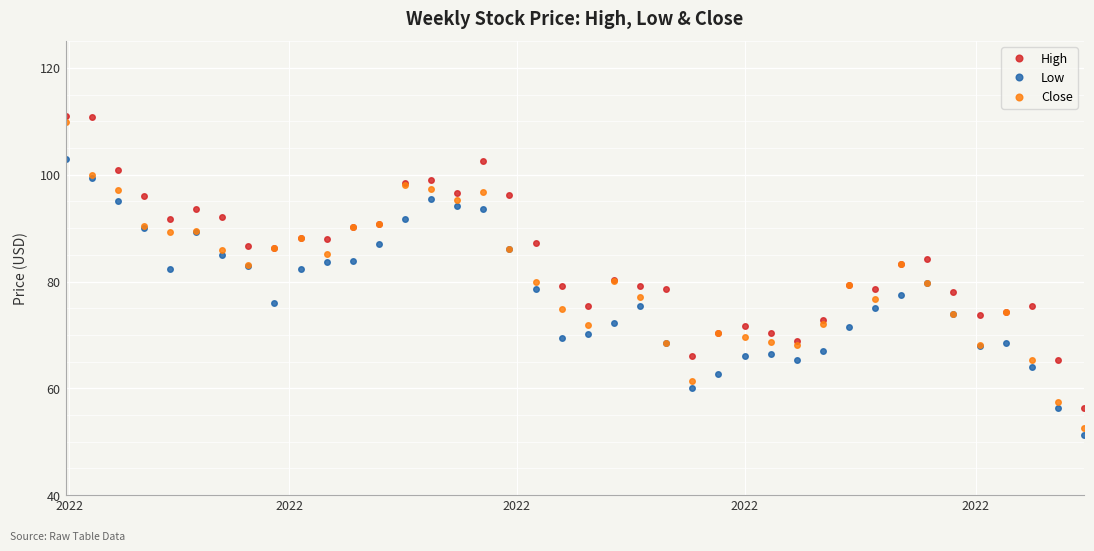

True or false: High has more than 2 interior local peaks.

True